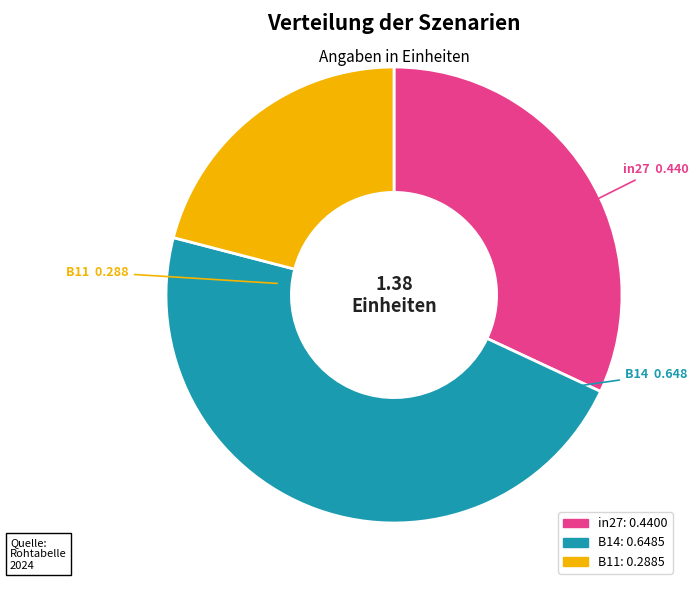

Which slice is the largest?

B14